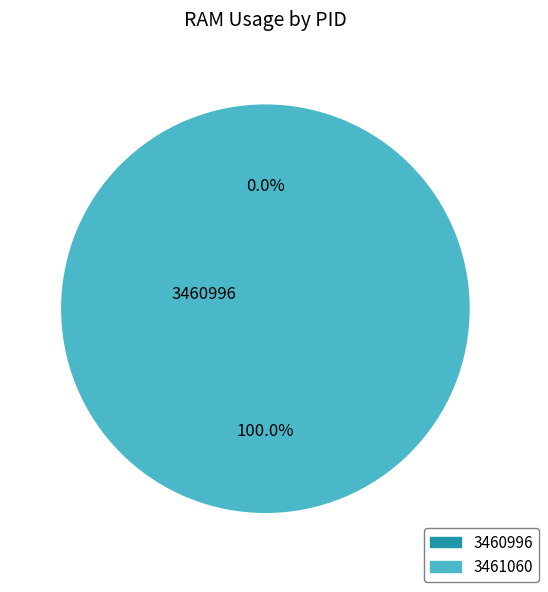

Between 3460996 and 3461060, which is larger?

3461060